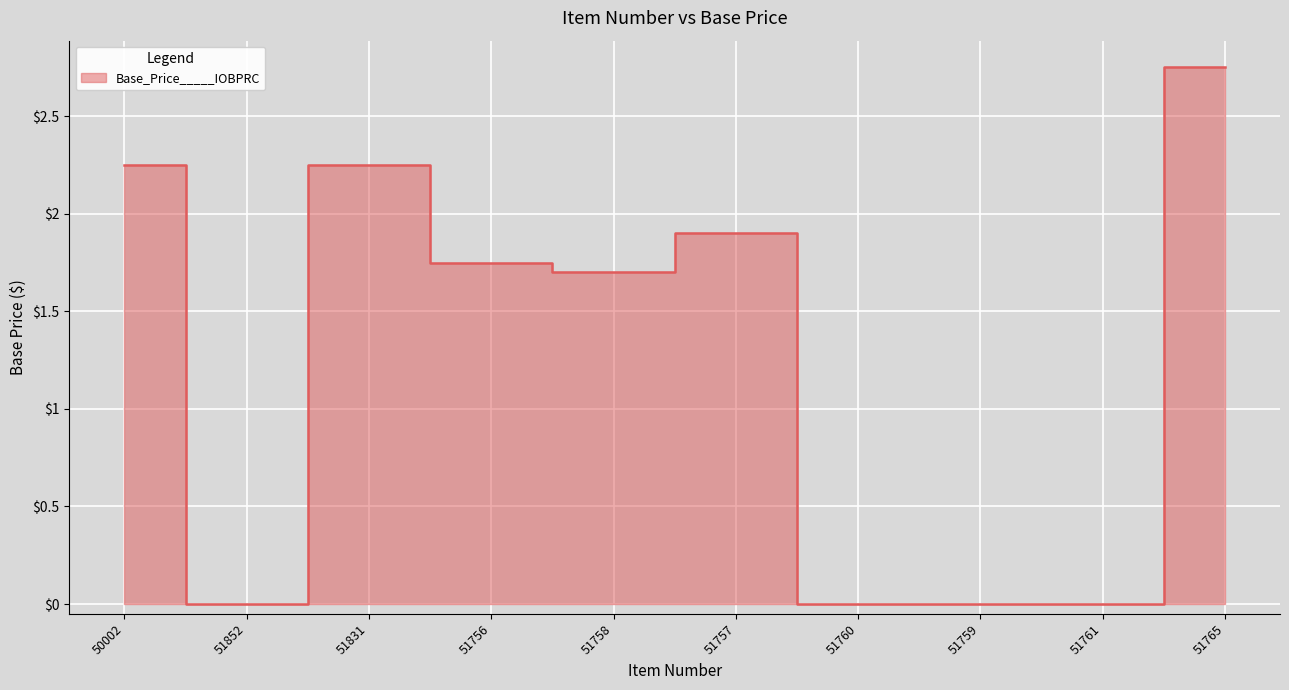

How many points are higher than both their immediate neighbors (excluding endpoints)?

2